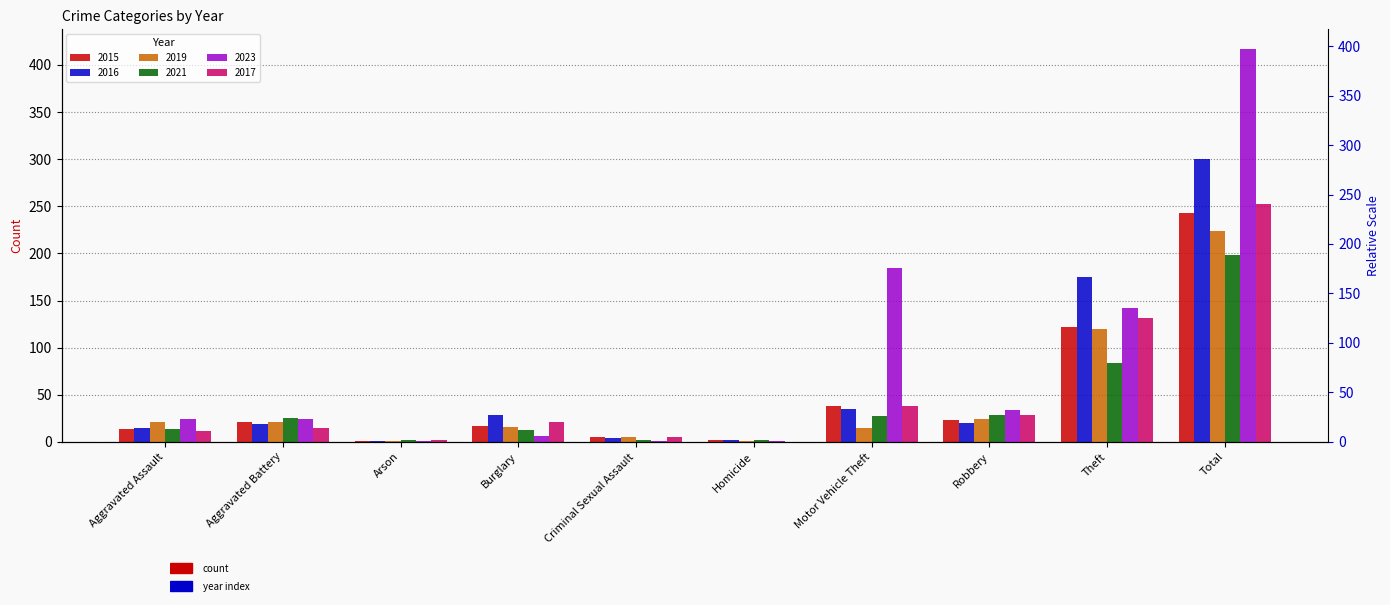

What is the difference between the second highest and second lowest values in the 2023 series?

183